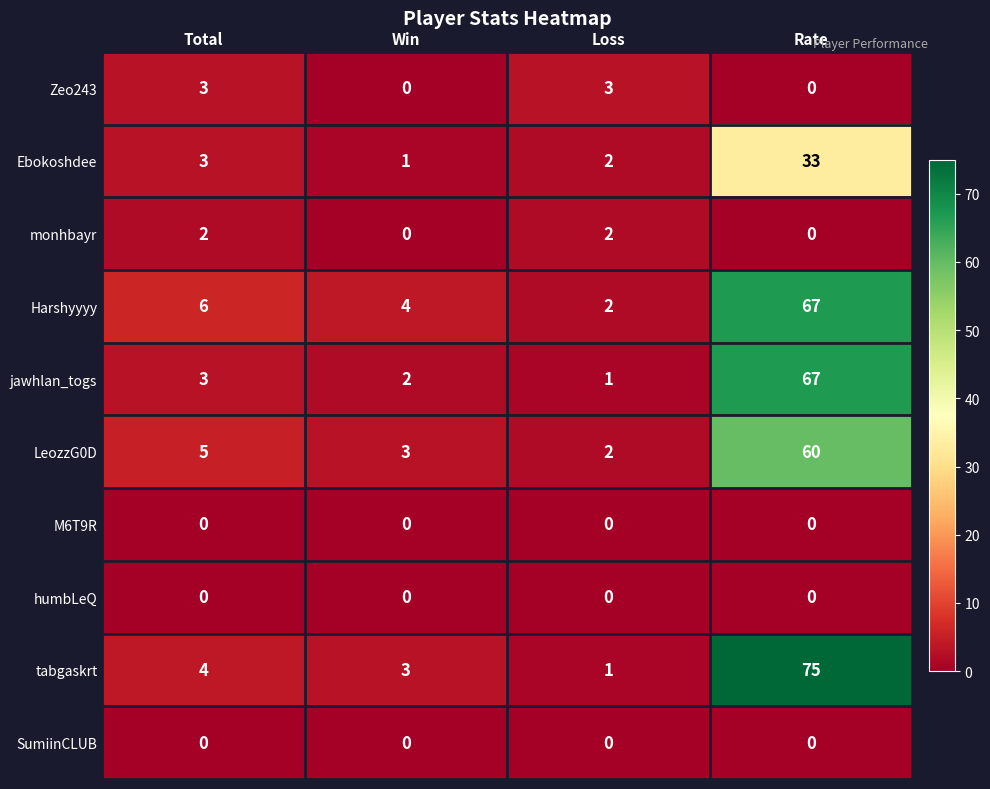

Between Win and Loss, which series saw the biggest shift?

Zeo243